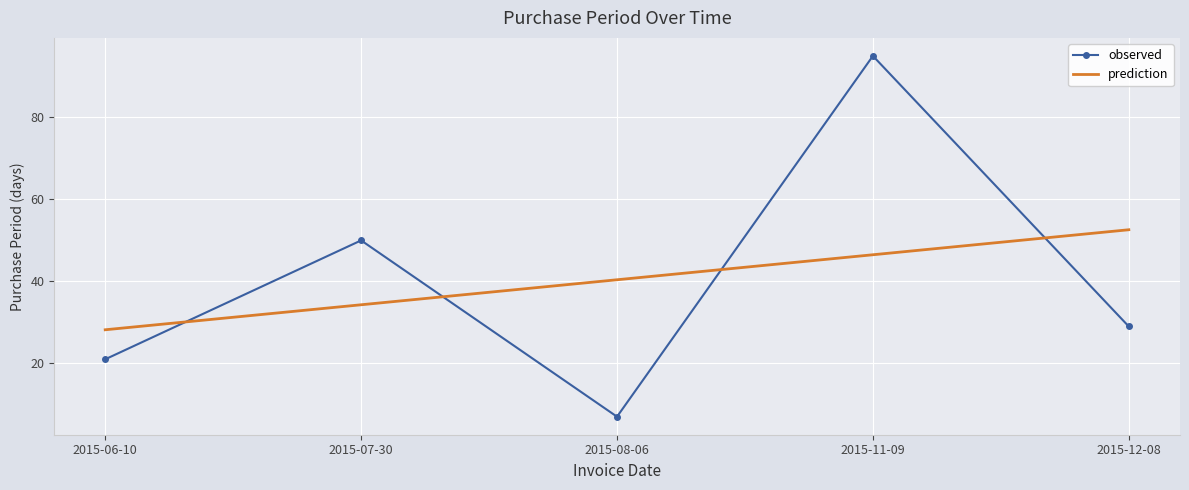

Is the value of observed at 2015-06-10 greater than the value of prediction at 2015-07-30?

No